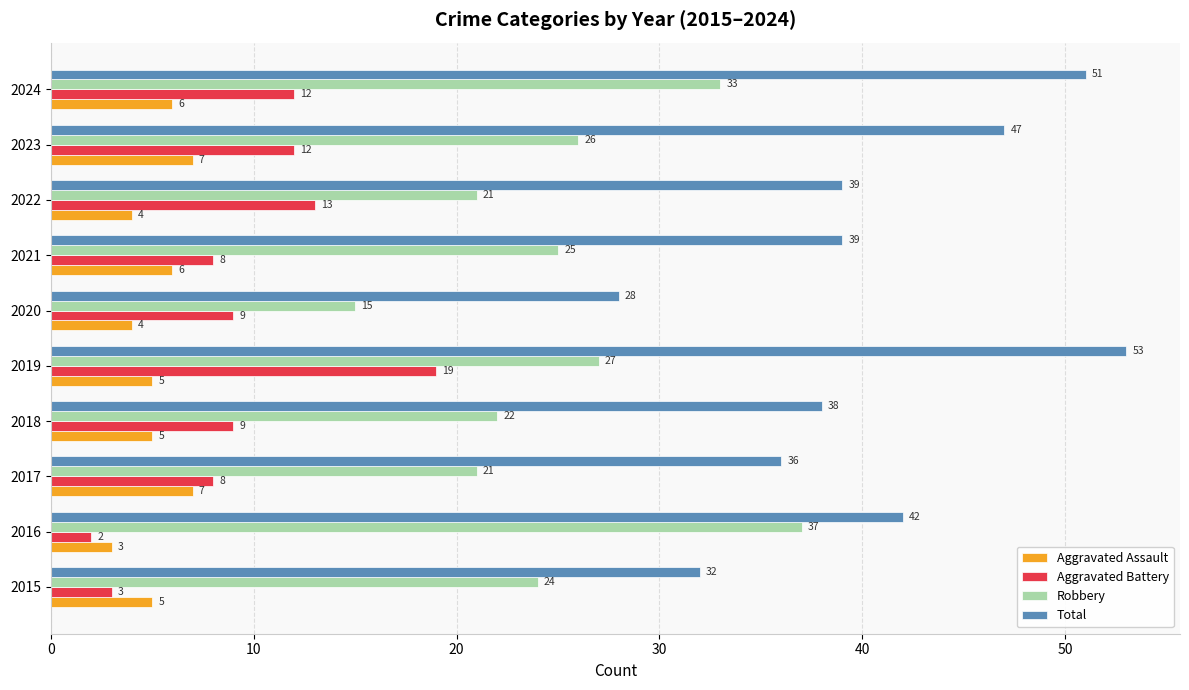

Which category has the highest value in the Aggravated Battery series?

2019